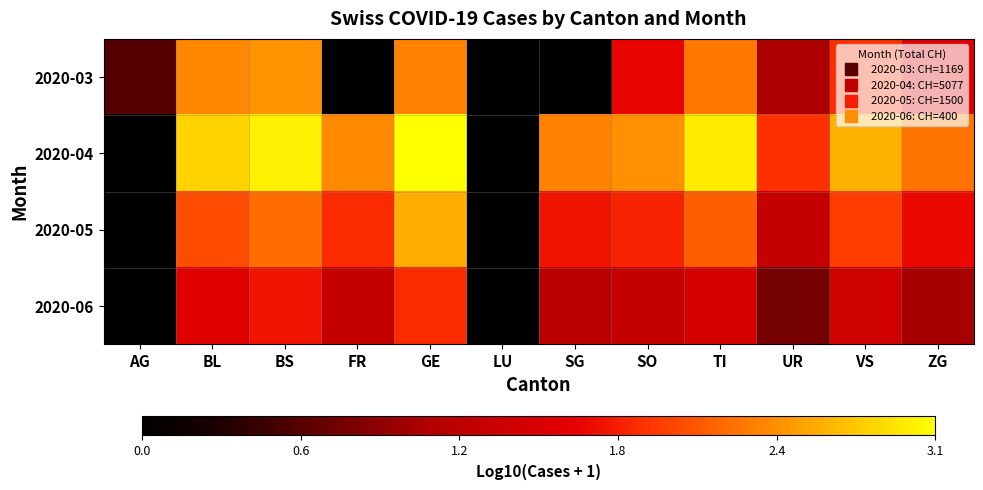

What is the greatest value displayed?

3.1